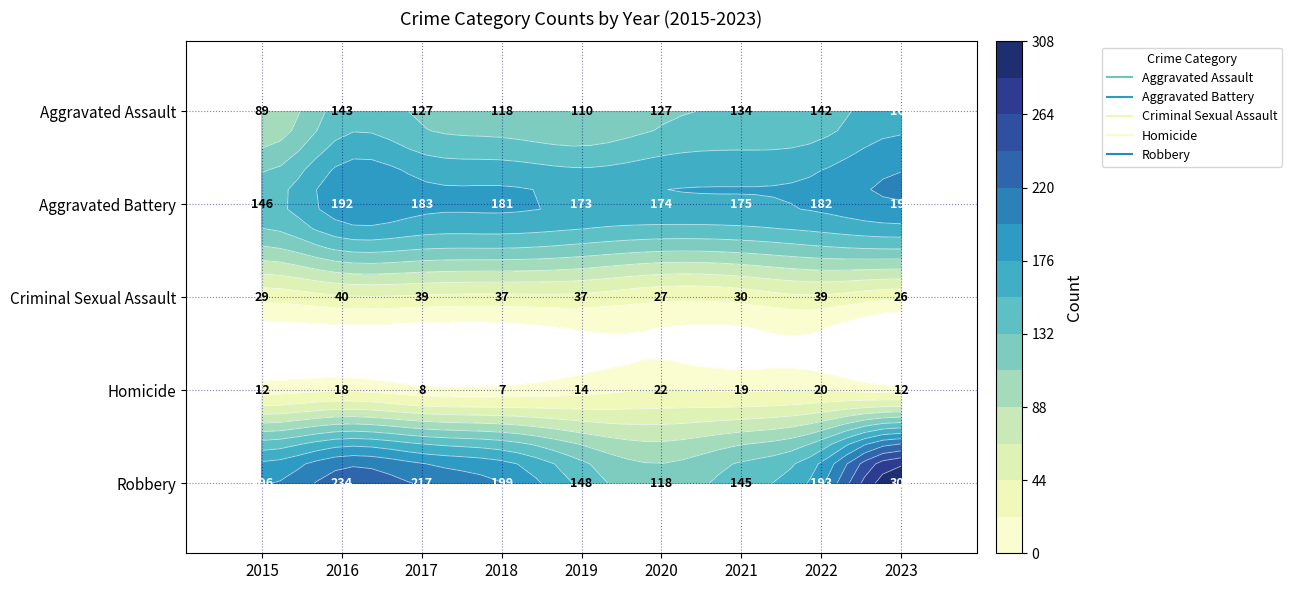

Reading right to left, transcribe all the data shown in this chart.

Aggravated Assault: 168	142	134	127	110	118	127	143	89
Aggravated Battery: 198	182	175	174	173	181	183	192	146
Criminal Sexual Assault: 26	39	30	27	37	37	39	40	29
Homicide: 12	20	19	22	14	7	8	18	12
Robbery: 308	193	145	118	148	199	217	234	196